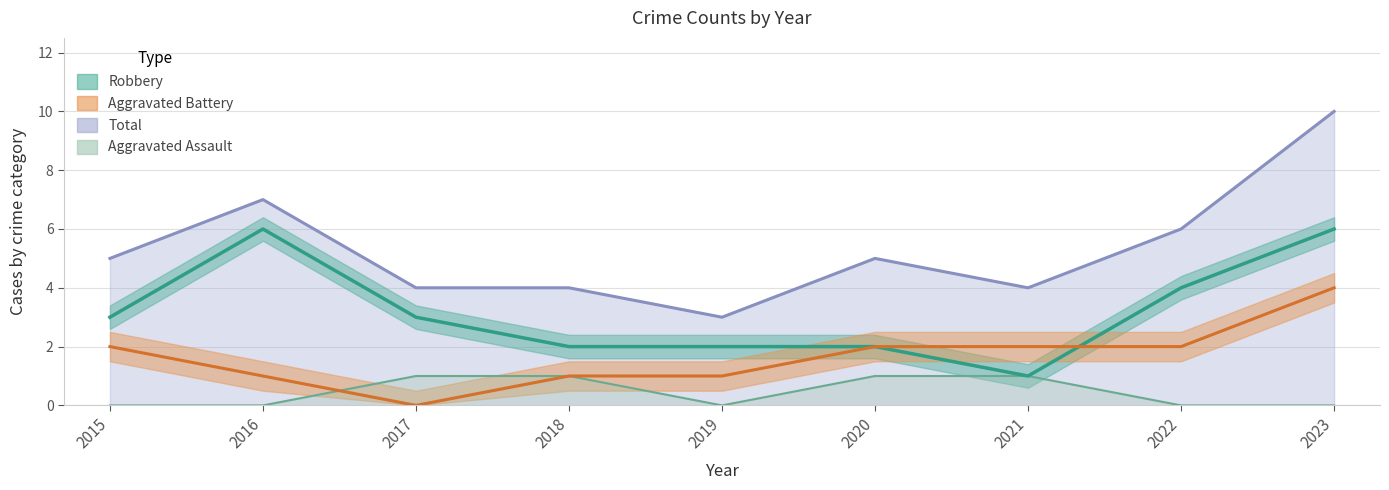

At which category does Robbery reach its first local valley?

2021